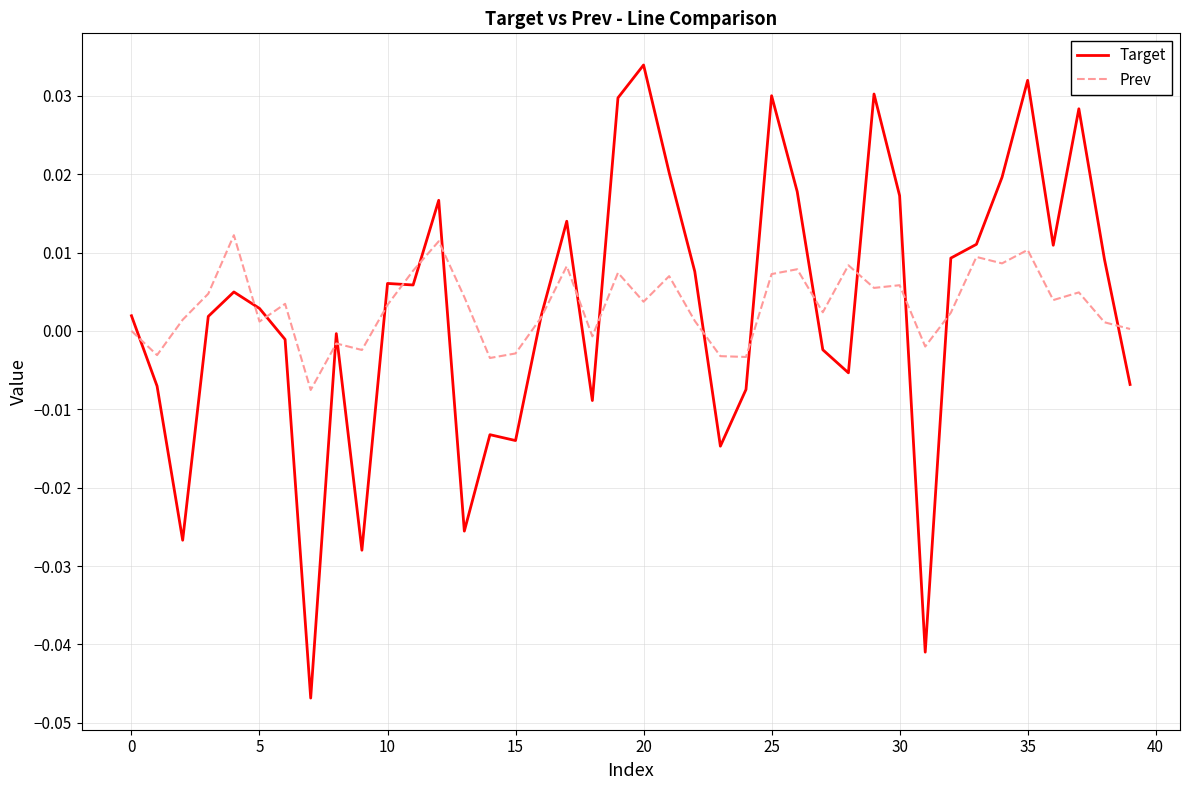

True or false: Prev and Target cross at least once.

True